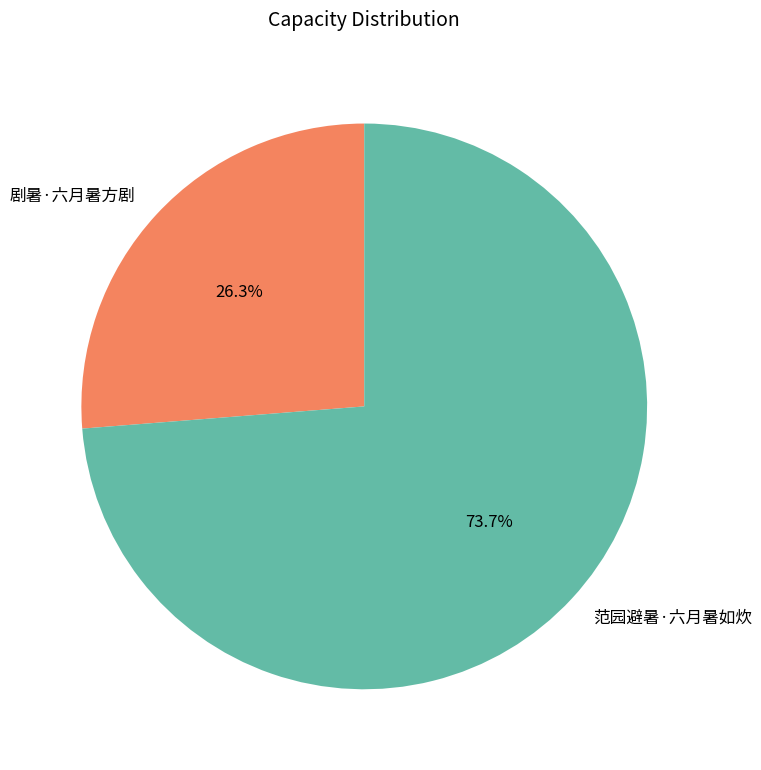

Which has a higher value, 范园避暑·六月暑如炊 or 剧暑·六月暑方剧?

范园避暑·六月暑如炊